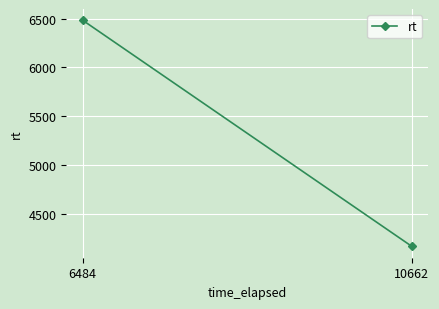

Rank the categories by value from lowest to highest.

10662, 6484